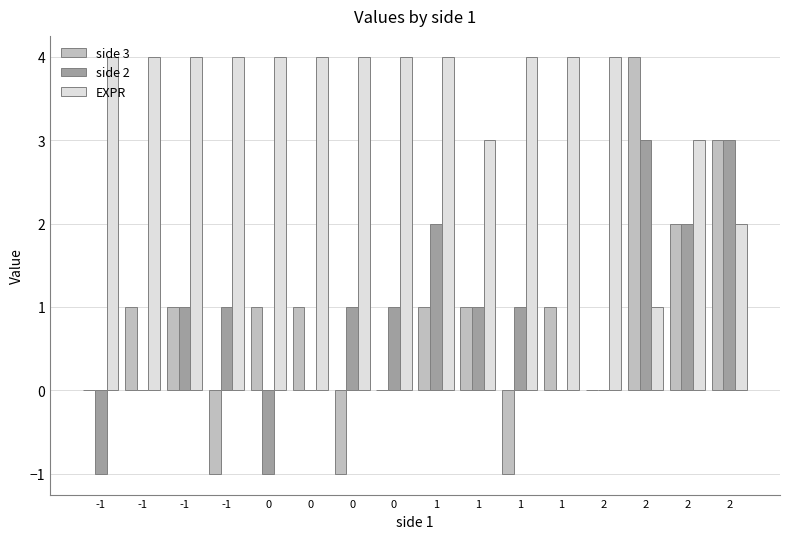

Which series has the largest range (max minus min)?

side 3